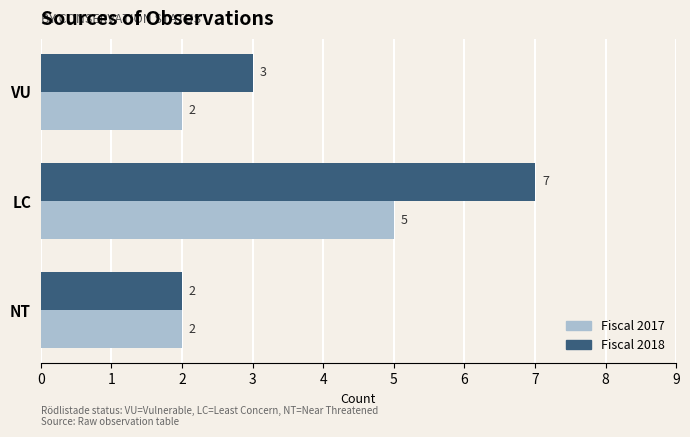

What is the lowest value of the Fiscal 2017 series?

2